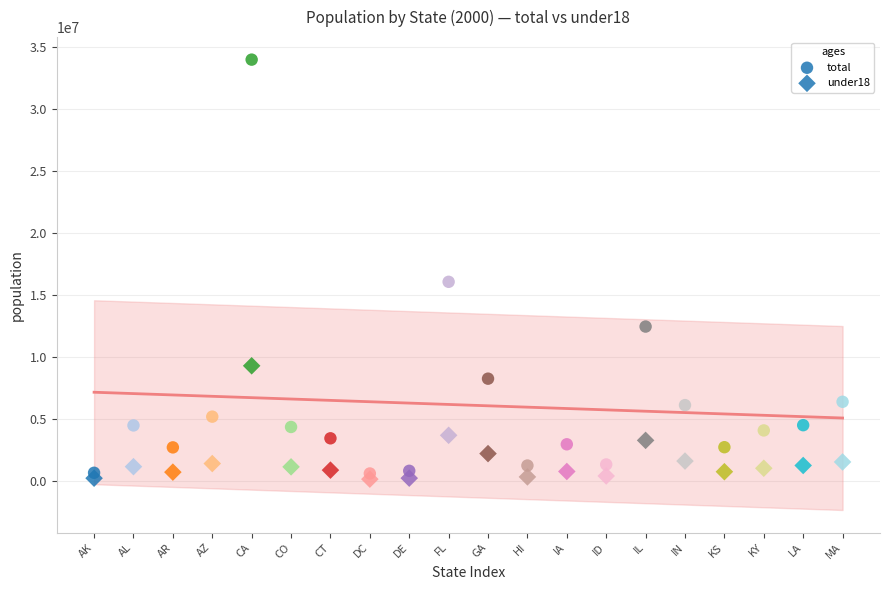

How many points are shown in the scatter plot?

40